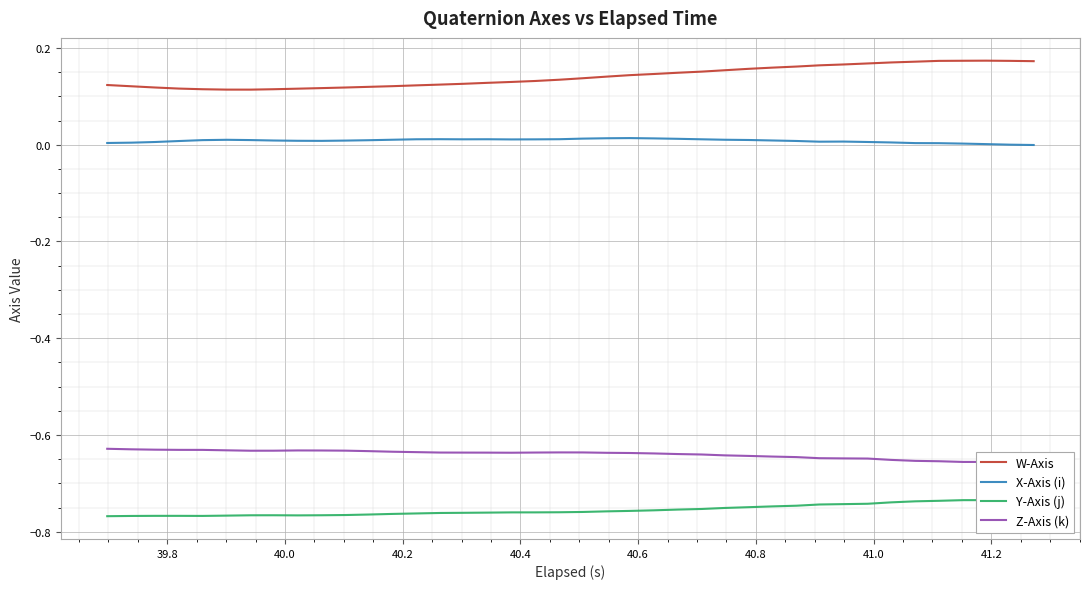

Reading right to left, extract all data points from this chart.

W-Axis: 0.2	0.2	0.2	0.2	0.2	0.2	0.2	0.2	0.2	0.2	0.2	0.2	0.2	0.2	0.2	0.1	0.1	0.1	0.1	0.1	0.1	0.1	0.1	0.1	0.1	0.1	0.1	0.1	0.1	0.1	0.1	0.1	0.1	0.1	0.1	0.1	0.1	0.1	0.1	0.1
X-Axis (i): -0.0	0.0	0.0	0.0	0.0	0.0	0.0	0.0	0.0	0.0	0.0	0.0	0.0	0.0	0.0	0.0	0.0	0.0	0.0	0.0	0.0	0.0	0.0	0.0	0.0	0.0	0.0	0.0	0.0	0.0	0.0	0.0	0.0	0.0	0.0	0.0	0.0	0.0	0.0	0.0
Y-Axis (j): -0.7	-0.7	-0.7	-0.7	-0.7	-0.7	-0.7	-0.7	-0.7	-0.7	-0.7	-0.7	-0.7	-0.8	-0.8	-0.8	-0.8	-0.8	-0.8	-0.8	-0.8	-0.8	-0.8	-0.8	-0.8	-0.8	-0.8	-0.8	-0.8	-0.8	-0.8	-0.8	-0.8	-0.8	-0.8	-0.8	-0.8	-0.8	-0.8	-0.8
Z-Axis (k): -0.7	-0.7	-0.7	-0.7	-0.7	-0.7	-0.7	-0.6	-0.6	-0.6	-0.6	-0.6	-0.6	-0.6	-0.6	-0.6	-0.6	-0.6	-0.6	-0.6	-0.6	-0.6	-0.6	-0.6	-0.6	-0.6	-0.6	-0.6	-0.6	-0.6	-0.6	-0.6	-0.6	-0.6	-0.6	-0.6	-0.6	-0.6	-0.6	-0.6